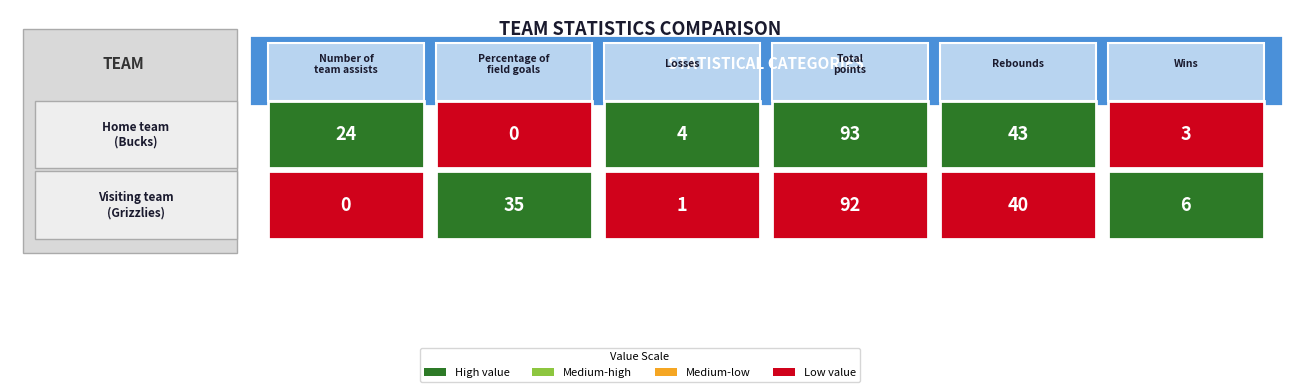

What is the difference between the highest and lowest values at Total
points?

1